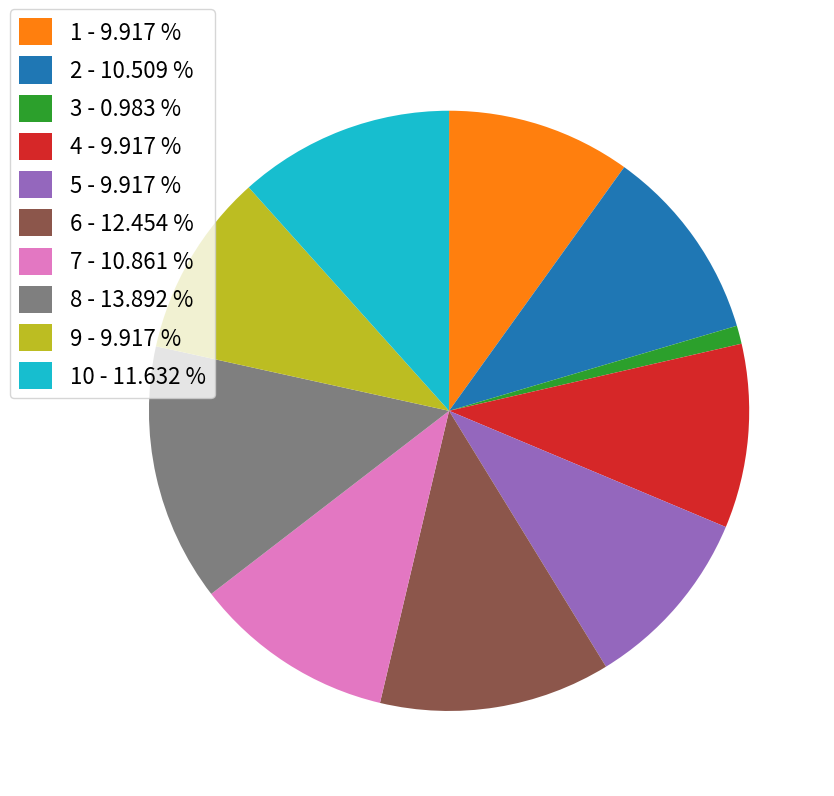

What is the largest slice in the pie chart?

8 - 13.892 %